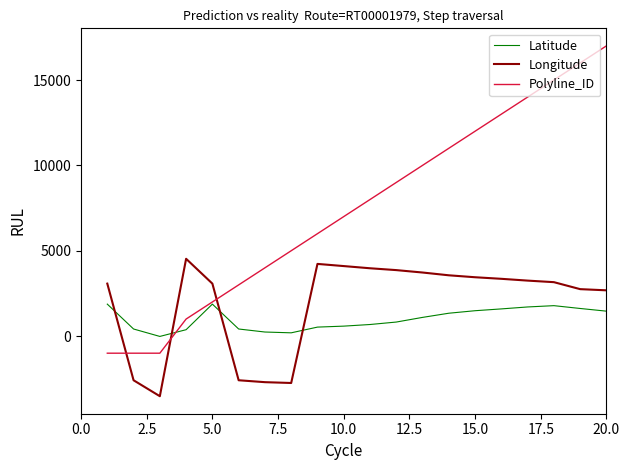

List the series in order of their peak value, lowest first.

Latitude, Longitude, Polyline_ID